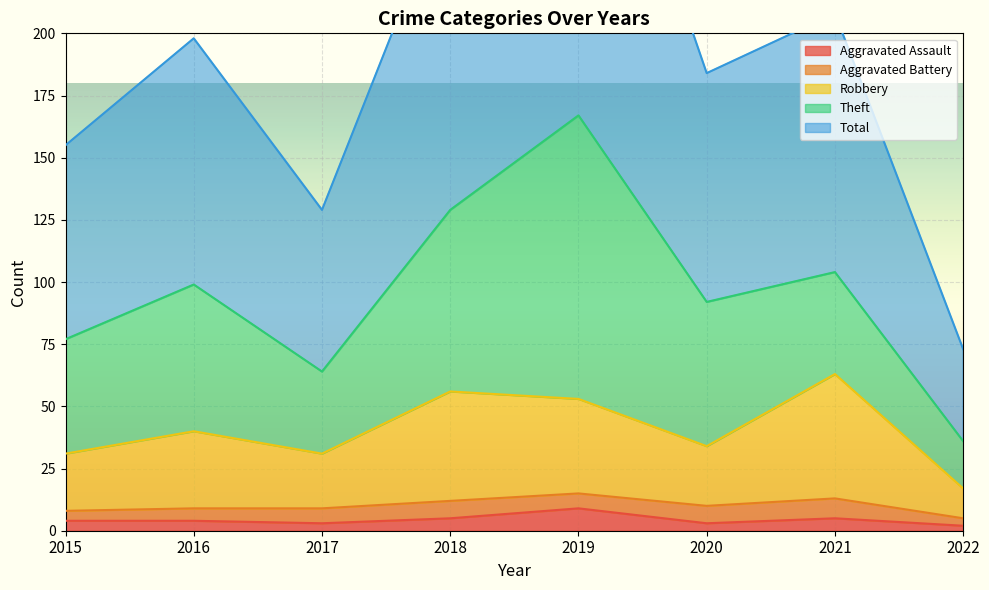

True or false: Total and Robbery intersect in this chart.

False